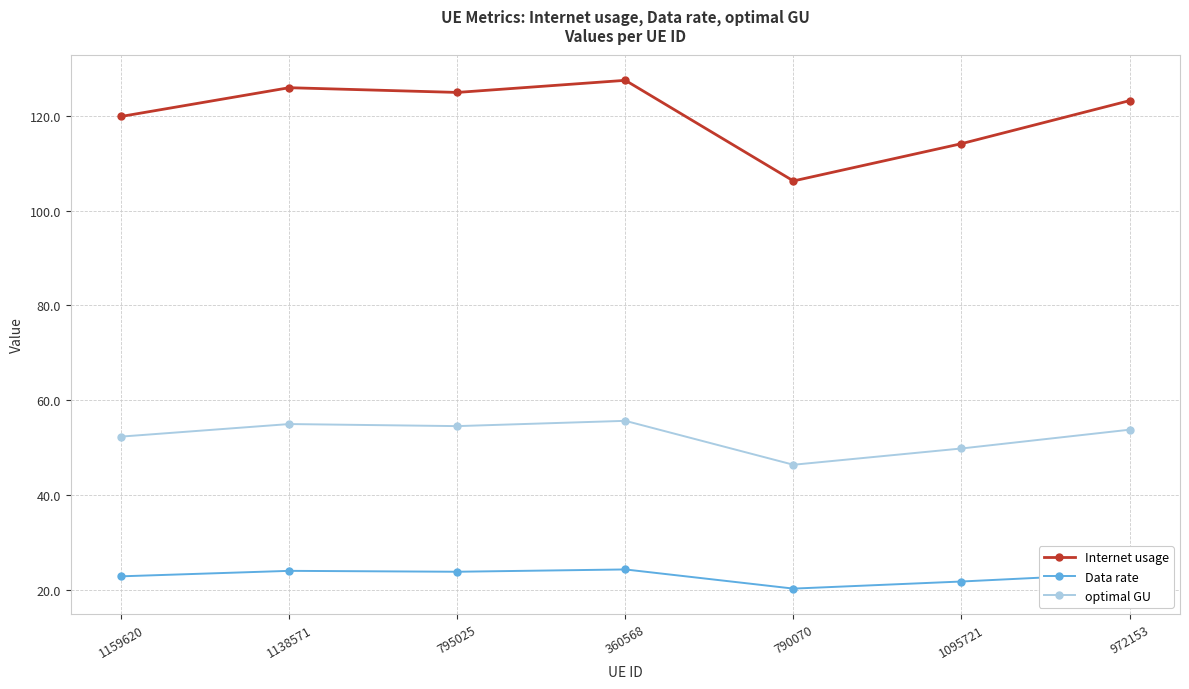

Is the value of Data rate at 790070 greater than the value of Internet usage at 1159620?

No